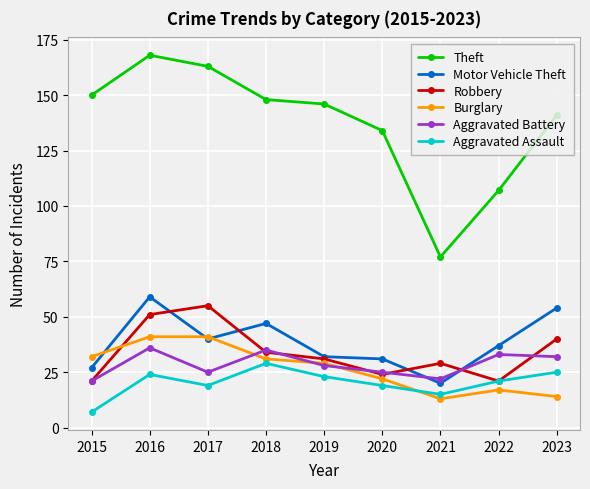

Reading left to right, extract all data points from this chart.

Theft: 2015=150	2016=168	2017=163	2018=148	2019=146	2020=134	2021=77	2022=107	2023=141
Motor Vehicle Theft: 2015=27	2016=59	2017=40	2018=47	2019=32	2020=31	2021=20	2022=37	2023=54
Robbery: 2015=21	2016=51	2017=55	2018=34	2019=31	2020=24	2021=29	2022=21	2023=40
Burglary: 2015=32	2016=41	2017=41	2018=31	2019=29	2020=22	2021=13	2022=17	2023=14
Aggravated Battery: 2015=21	2016=36	2017=25	2018=35	2019=28	2020=25	2021=22	2022=33	2023=32
Aggravated Assault: 2015=7	2016=24	2017=19	2018=29	2019=23	2020=19	2021=15	2022=21	2023=25